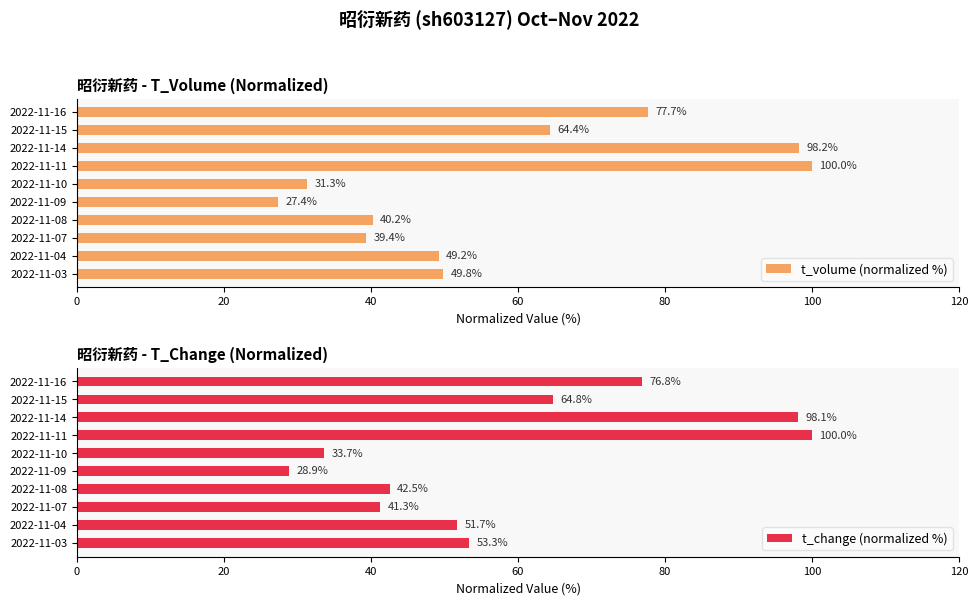

What is the sum of the t_change (normalized %) values at 2022-11-14 and 2022-11-09?

127.0